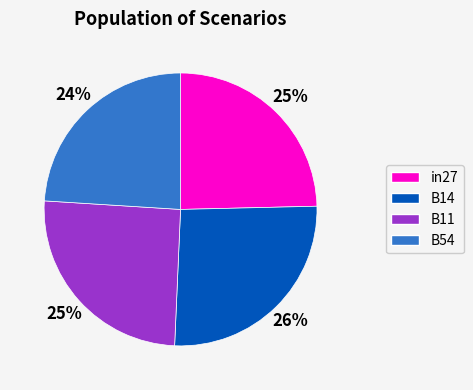

Is B11 the majority of the pie?

No